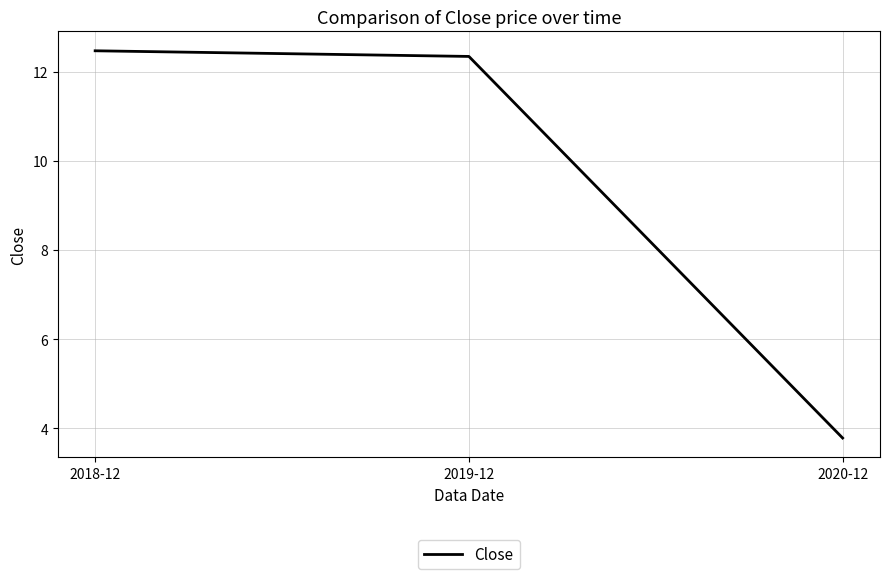

List the labels in order of value, largest first.

2018-12, 2019-12, 2020-12